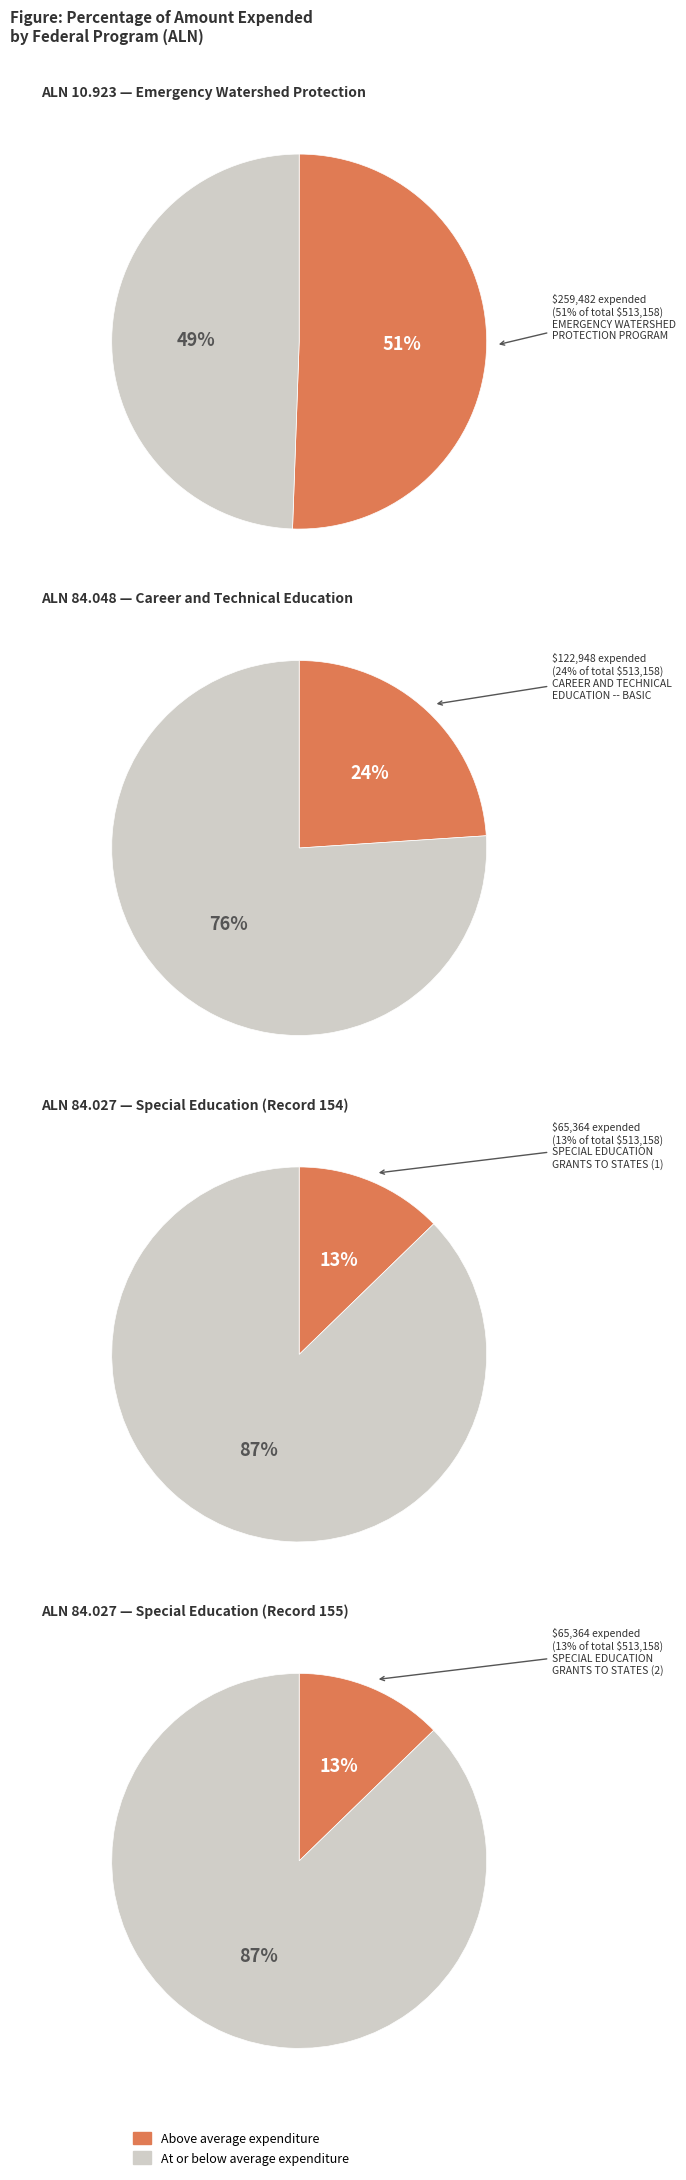

To the nearest percent, what percentage of the pie is 154 (84.027)?

13%